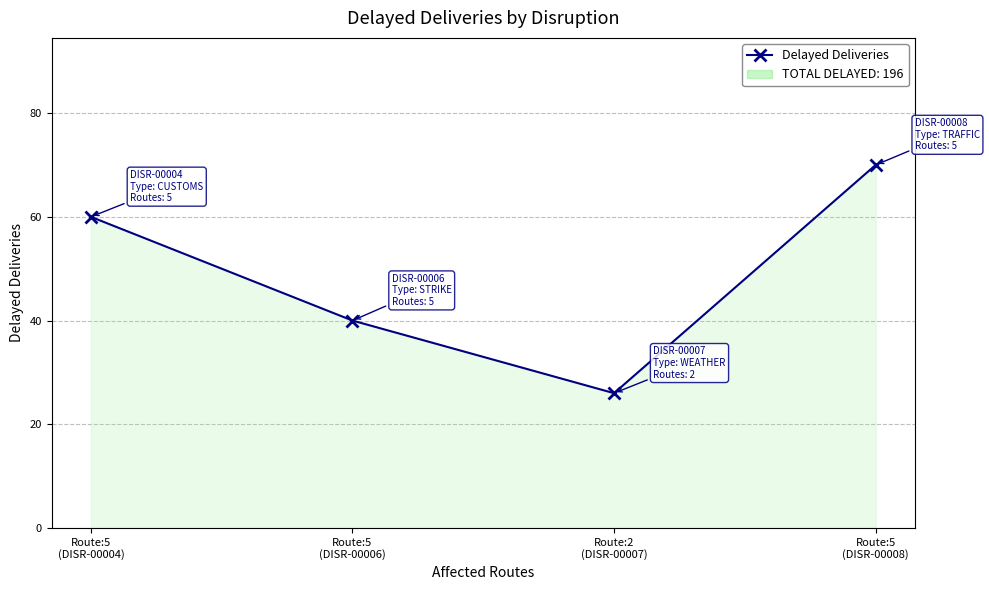

What is the greatest value displayed?

70